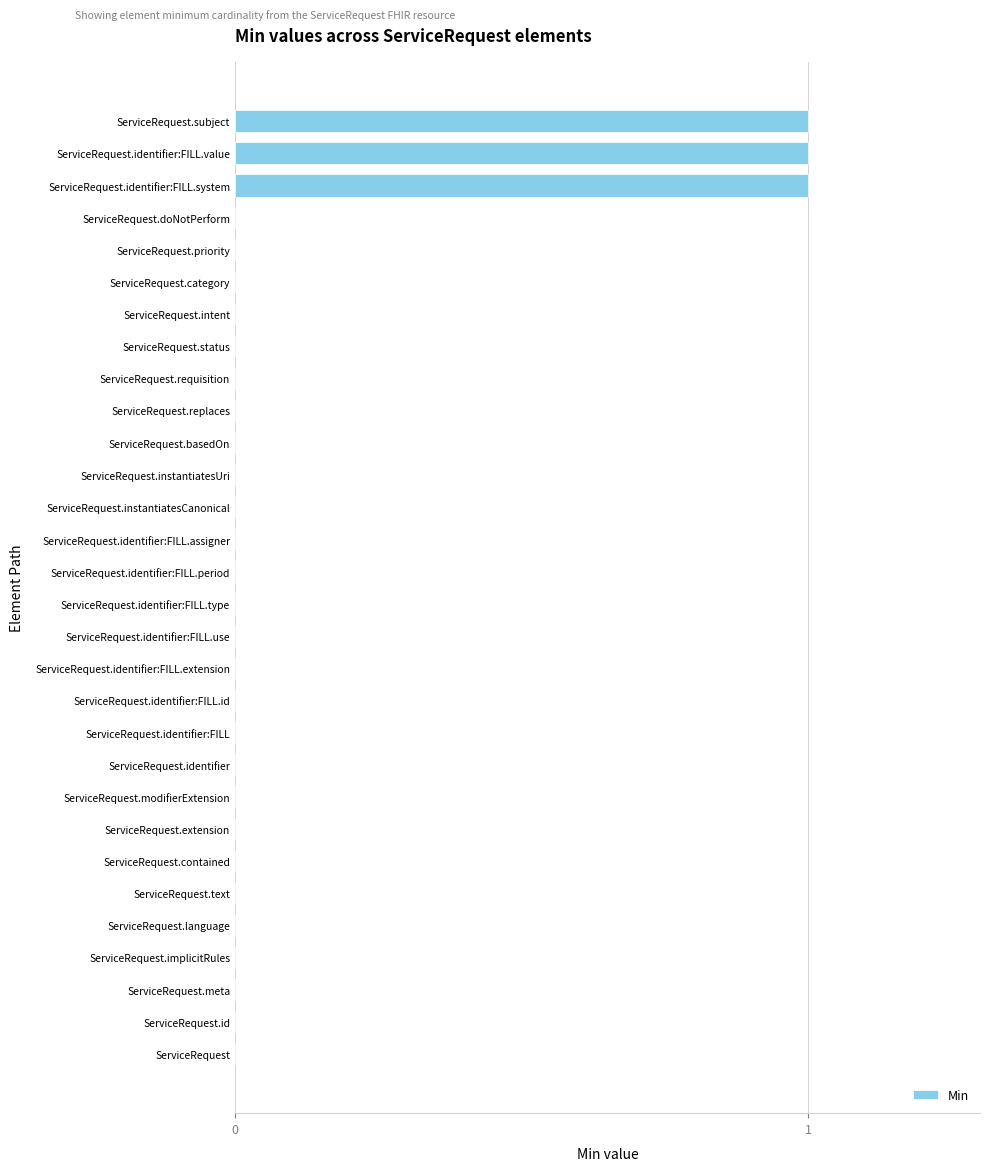

Reading top to bottom, list all the values displayed in this chart.

ServiceRequest.subject=1	ServiceRequest.identifier:FILL.value=1	ServiceRequest.identifier:FILL.system=1	ServiceRequest.doNotPerform=0	ServiceRequest.priority=0	ServiceRequest.category=0	ServiceRequest.intent=0	ServiceRequest.status=0	ServiceRequest.requisition=0	ServiceRequest.replaces=0	ServiceRequest.basedOn=0	ServiceRequest.instantiatesUri=0	ServiceRequest.instantiatesCanonical=0	ServiceRequest.identifier:FILL.assigner=0	ServiceRequest.identifier:FILL.period=0	ServiceRequest.identifier:FILL.type=0	ServiceRequest.identifier:FILL.use=0	ServiceRequest.identifier:FILL.extension=0	ServiceRequest.identifier:FILL.id=0	ServiceRequest.identifier:FILL=0	ServiceRequest.identifier=0	ServiceRequest.modifierExtension=0	ServiceRequest.extension=0	ServiceRequest.contained=0	ServiceRequest.text=0	ServiceRequest.language=0	ServiceRequest.implicitRules=0	ServiceRequest.meta=0	ServiceRequest.id=0	ServiceRequest=0